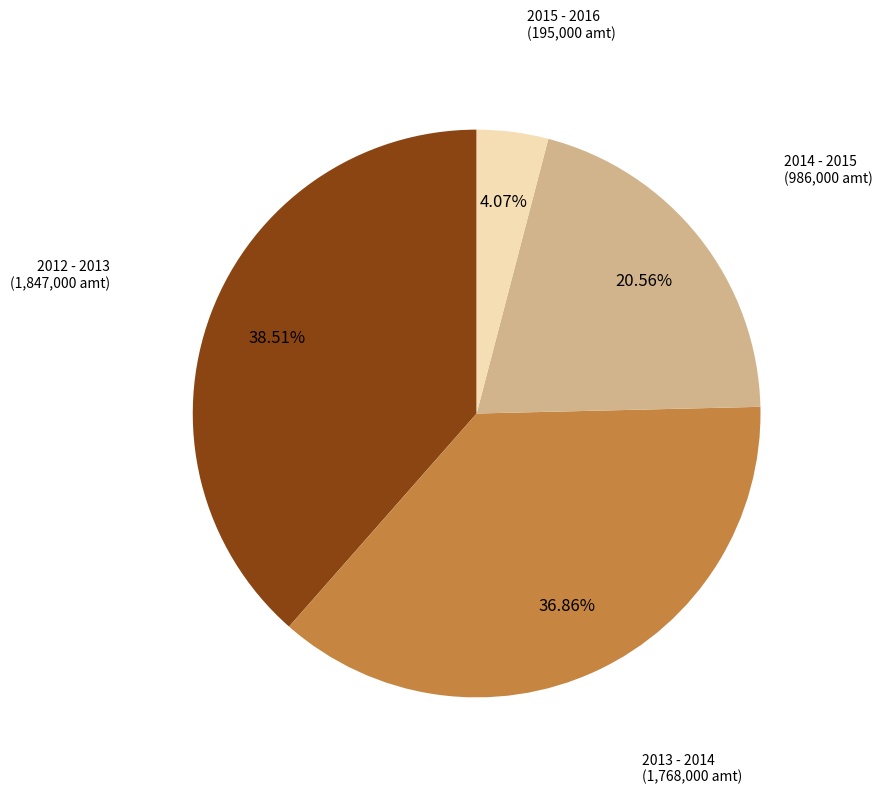

The 2012 - 2013 slice represents 25% of the pie. True or false?

False